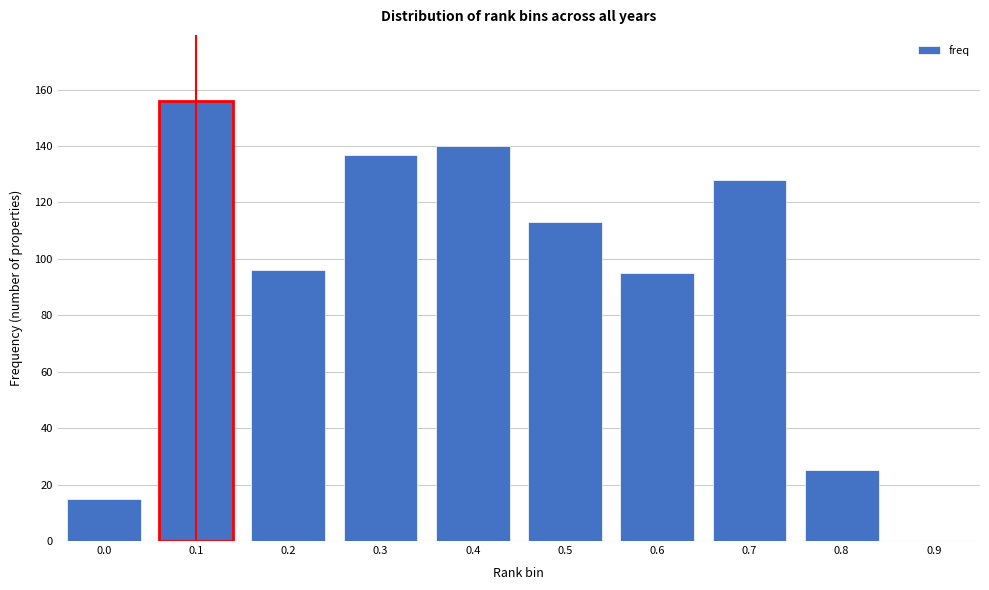

Reading left to right, transcribe all the data shown in this chart.

0.0=15	0.1=156	0.2=96	0.3=137	0.4=140	0.5=113	0.6=95	0.7=128	0.8=25	0.9=0